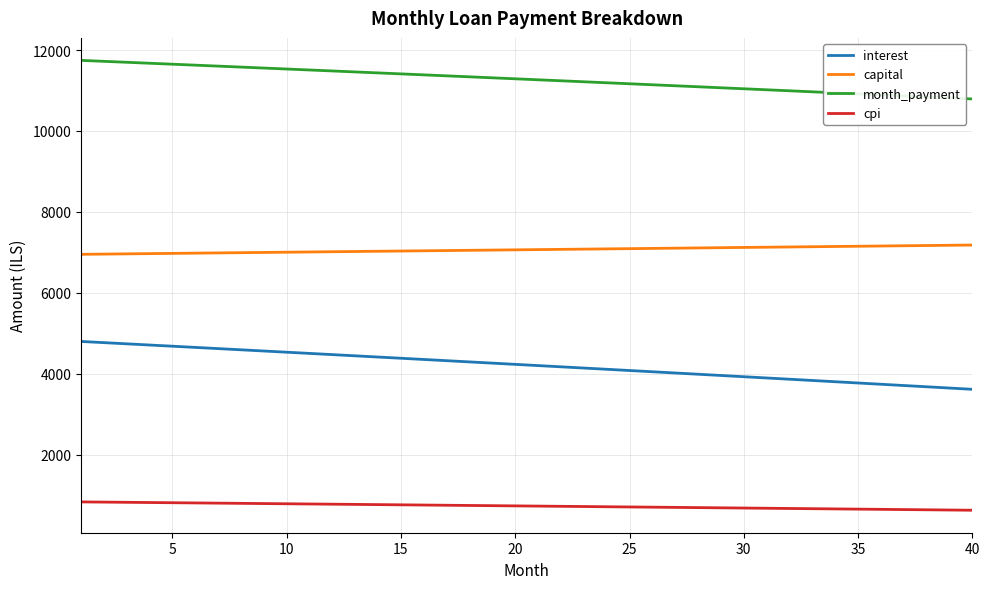

What are all the series names shown in the legend?

interest, capital, month_payment, cpi